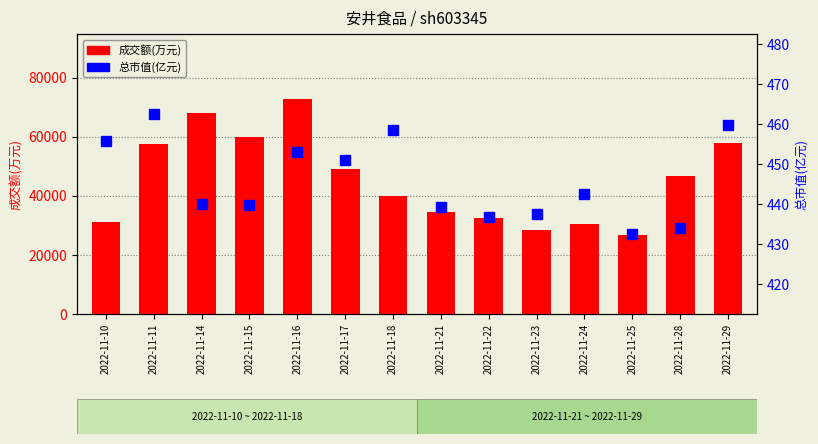

Read the 总市值(亿元) value at 2022-11-24.

442.6